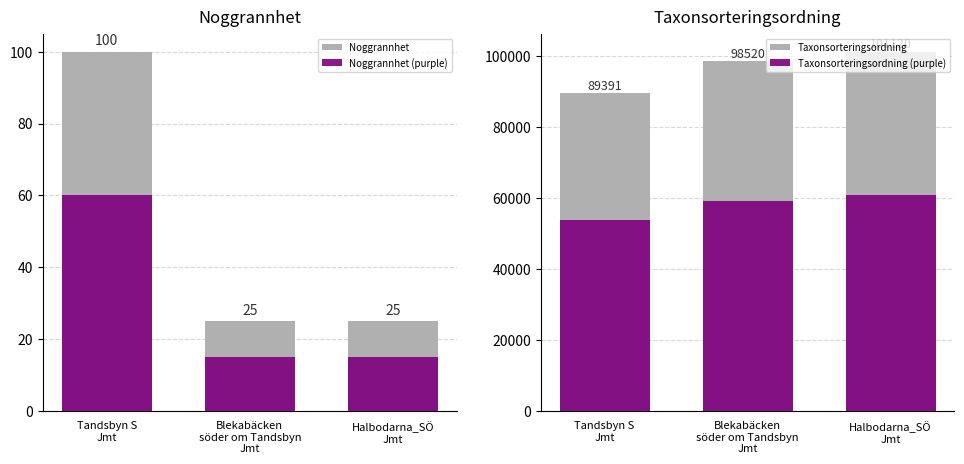

What is the sum of all Taxonsorteringsordning (overlay) values?

173418.6